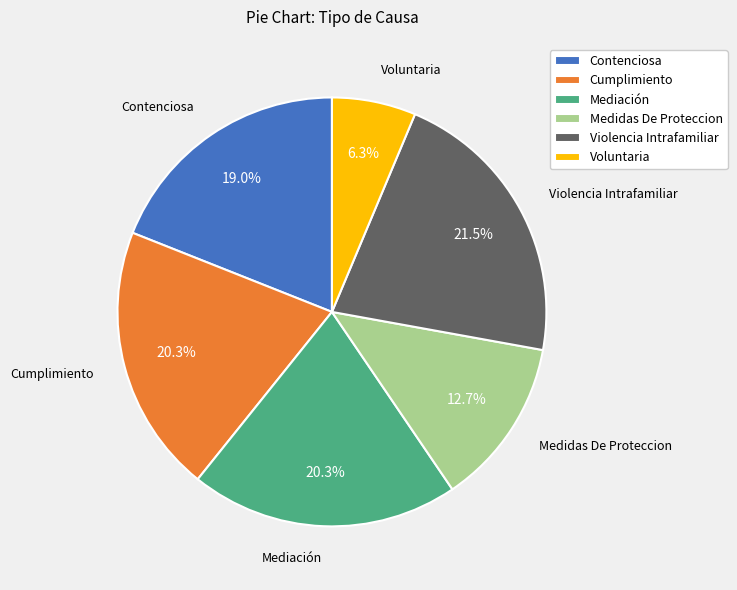

How many slices are in this pie chart?

6